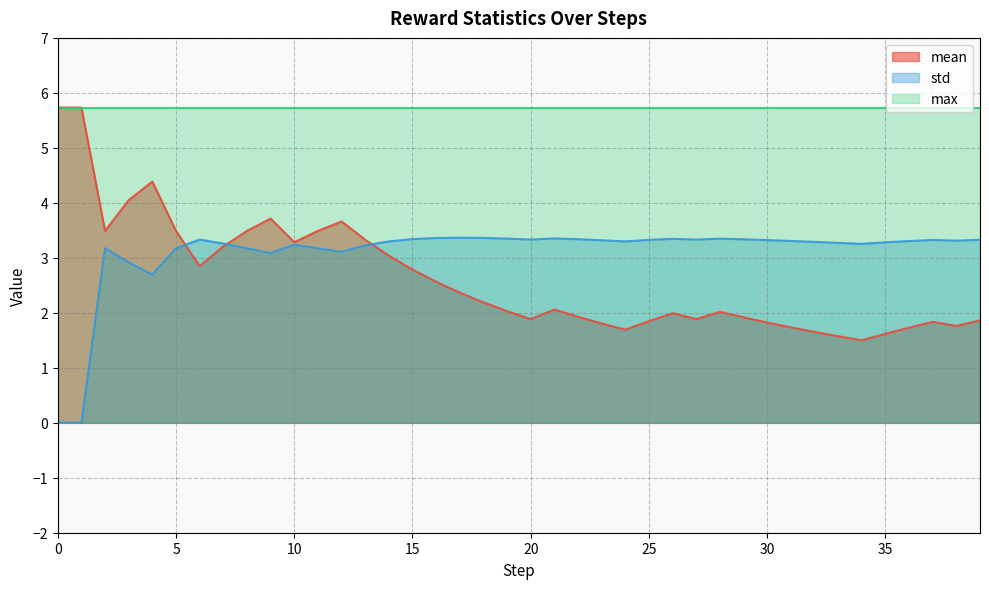

The mean series shows 1.8 at 23. True or false?

True